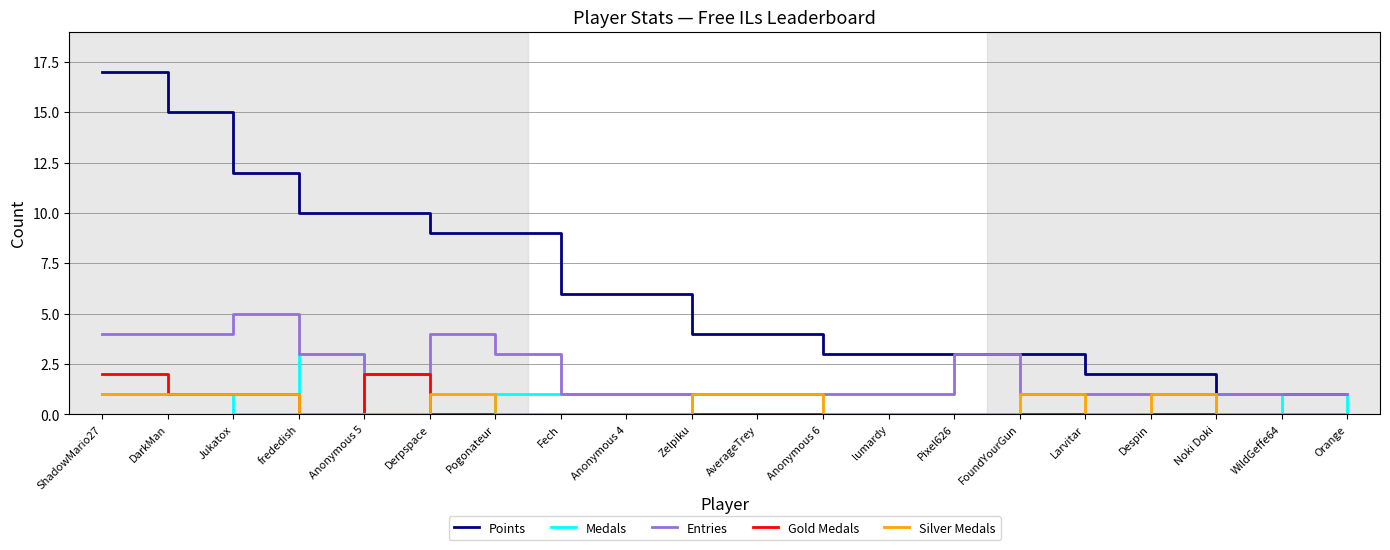

Reading left to right, what are all the values shown in this chart?

Points: 17	15	12	10	10	9	9	6	6	4	4	3	3	3	3	2	2	1	1	1
Medals: 1	1	0	3	0	0	1	1	1	0	0	0	0	0	0	0	0	1	0	1
Entries: 4	4	5	3	2	4	3	1	1	1	1	1	1	3	1	1	1	1	1	1
Gold Medals: 2	1	1	0	2	0	0	0	0	0	0	0	0	0	0	0	0	0	0	0
Silver Medals: 1	1	1	0	0	1	0	0	0	1	1	0	0	0	1	0	1	0	0	0